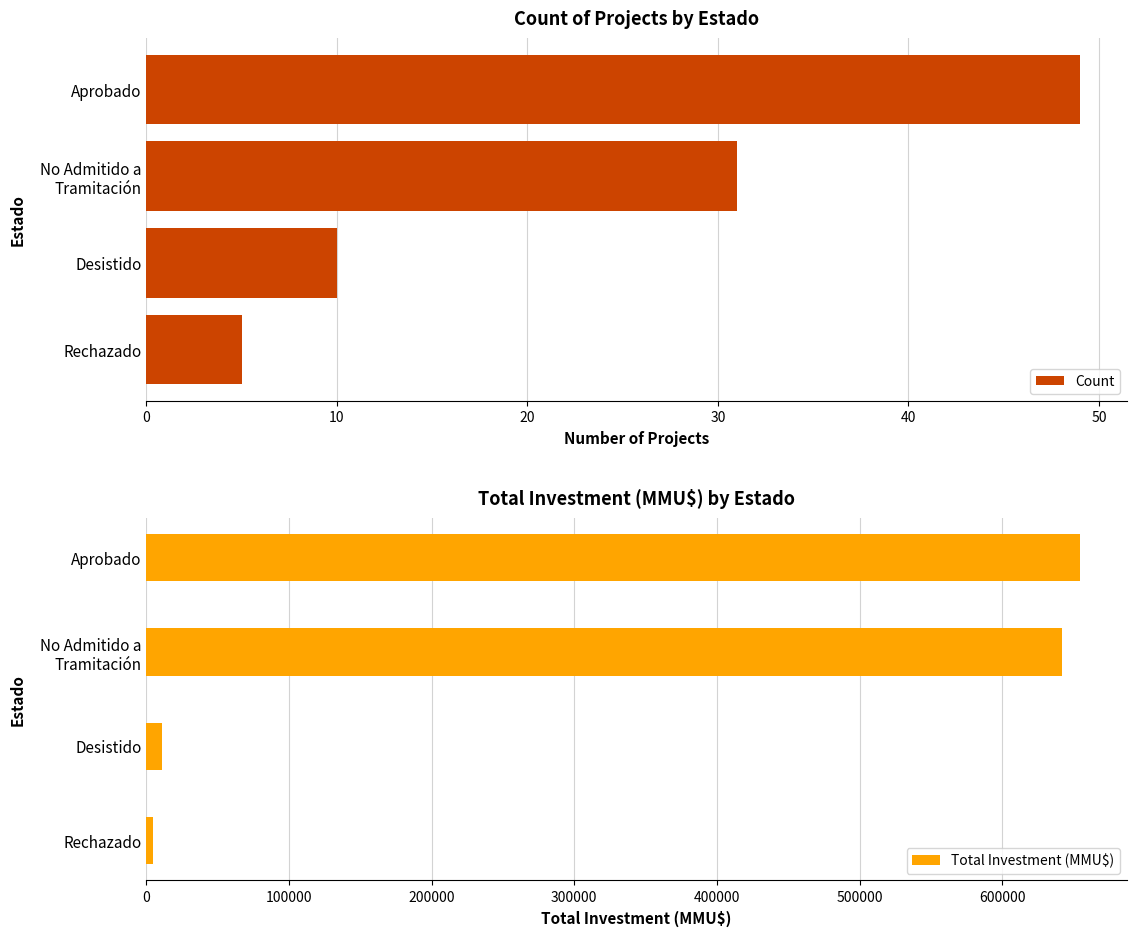

What is the sum of the Count values at Aprobado and Rechazado?

54